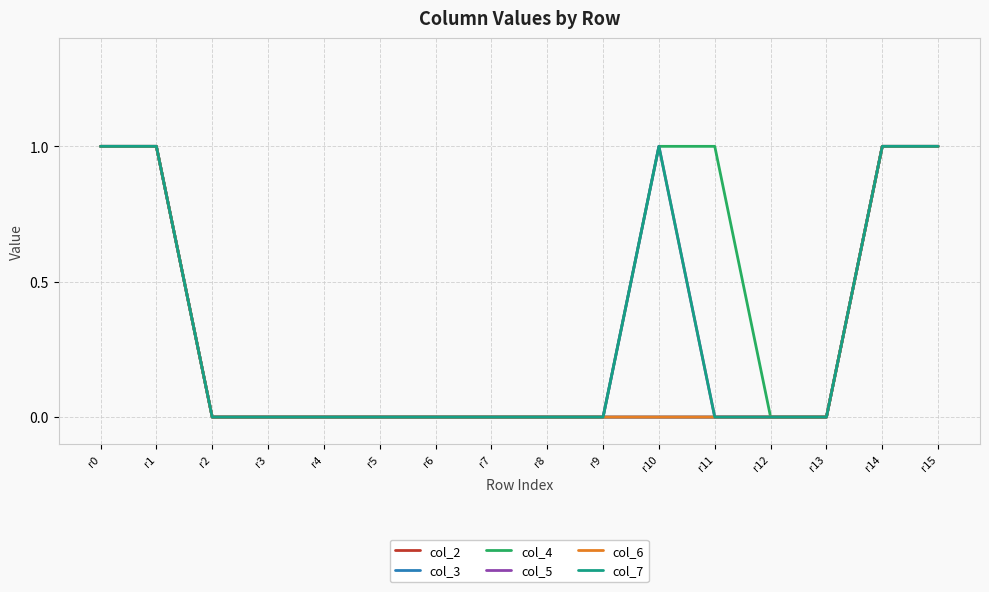

At which category is the sum across all series the highest?

r0